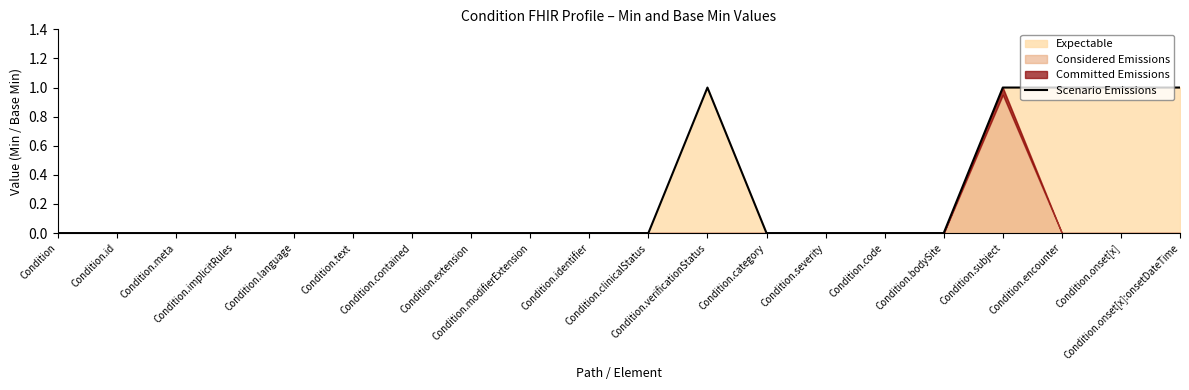

True or false: the data shows 1 at Condition.implicitRules.

False